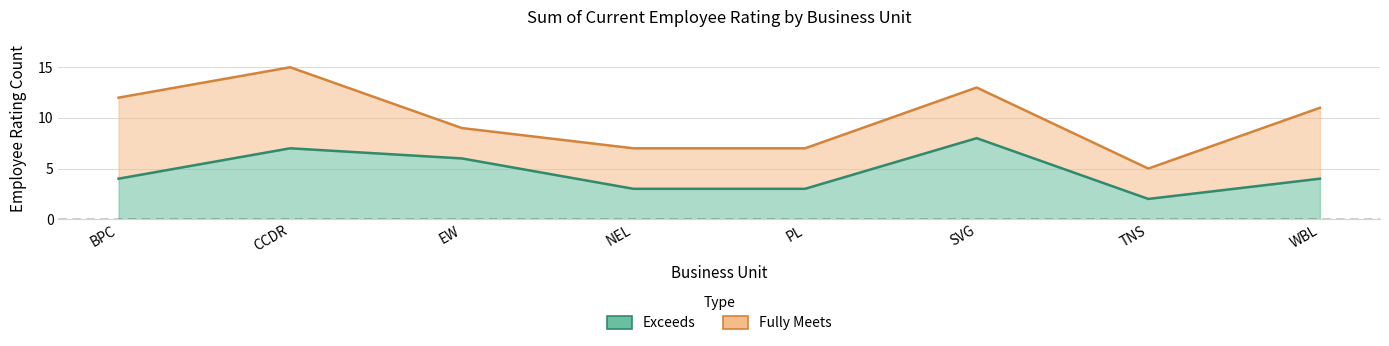

Rank the categories by value from highest to lowest.

SVG, CCDR, EW, BPC, WBL, NEL, PL, TNS